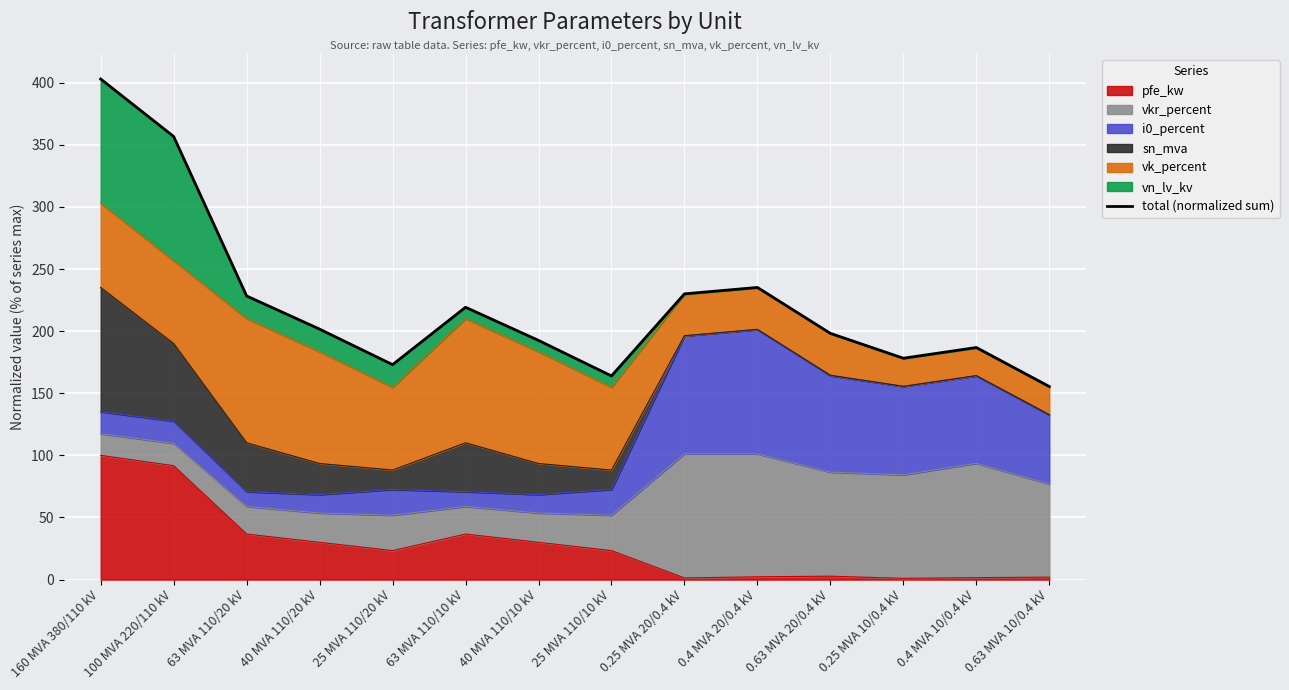

The chart shows a value of 178.2 at 0.25 MVA 10/0.4 kV. True or false?

True